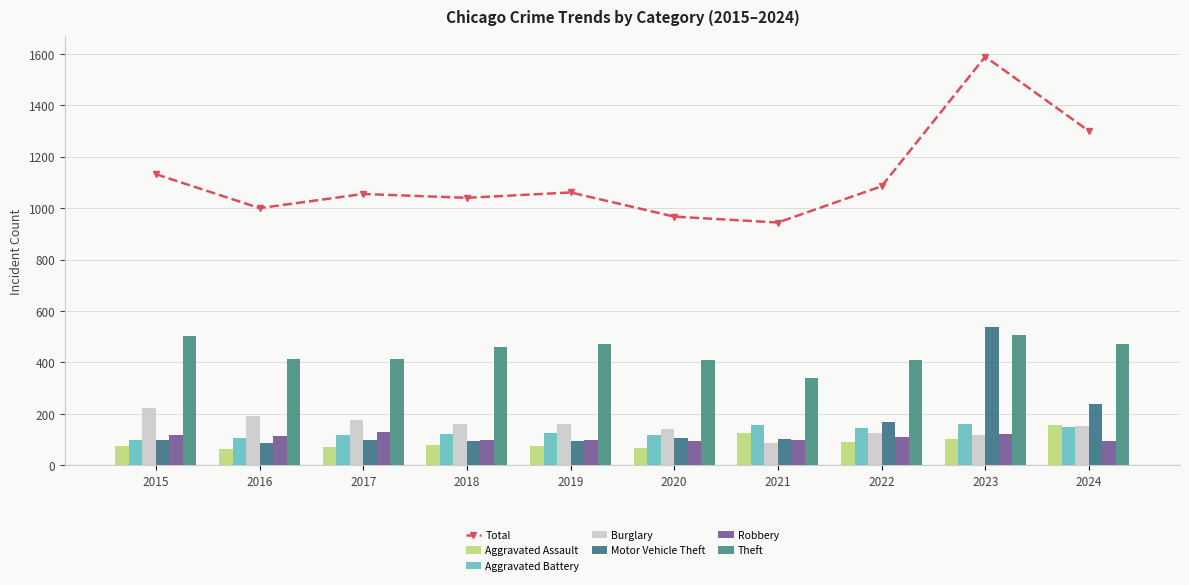

Where does the Burglary series first go above 159?

2015